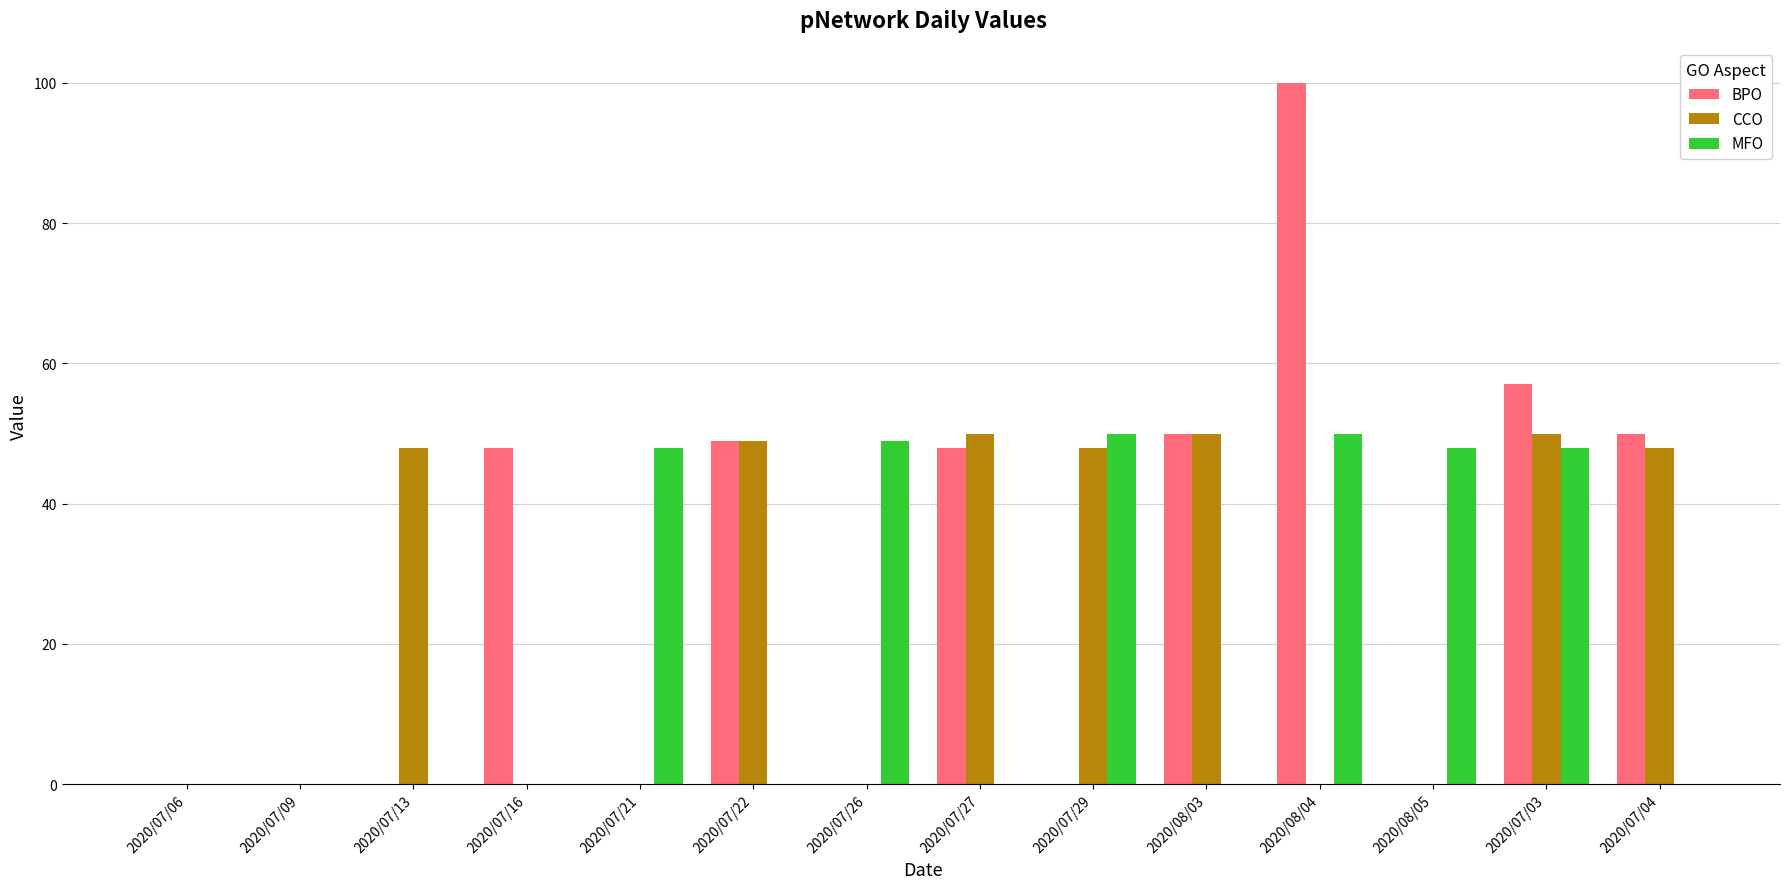

Between 2020/07/06 and 2020/07/04, which series saw the biggest shift?

BPO